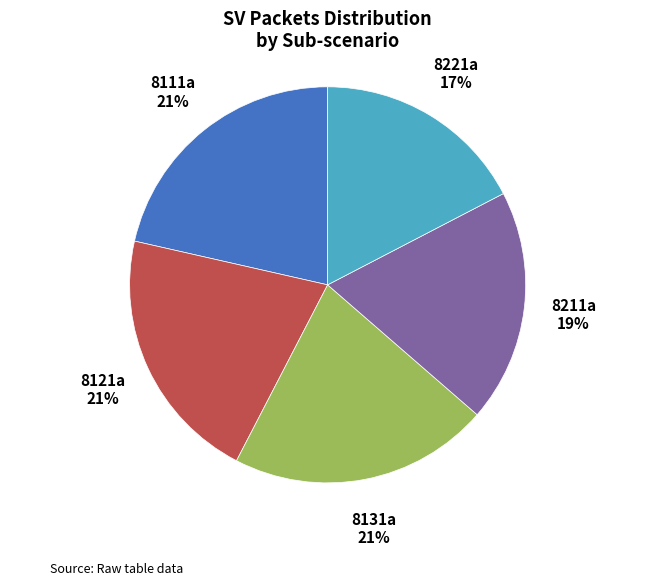

Does any single category account for the majority?

No